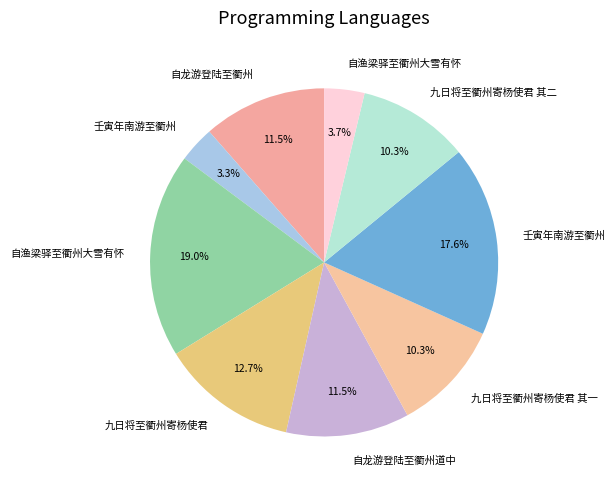

To the nearest percent, what is the average slice percentage?

11%